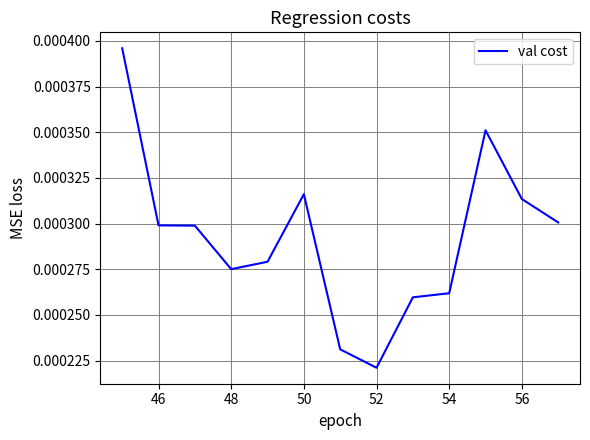

Count the values in the range 0 to 1.

13